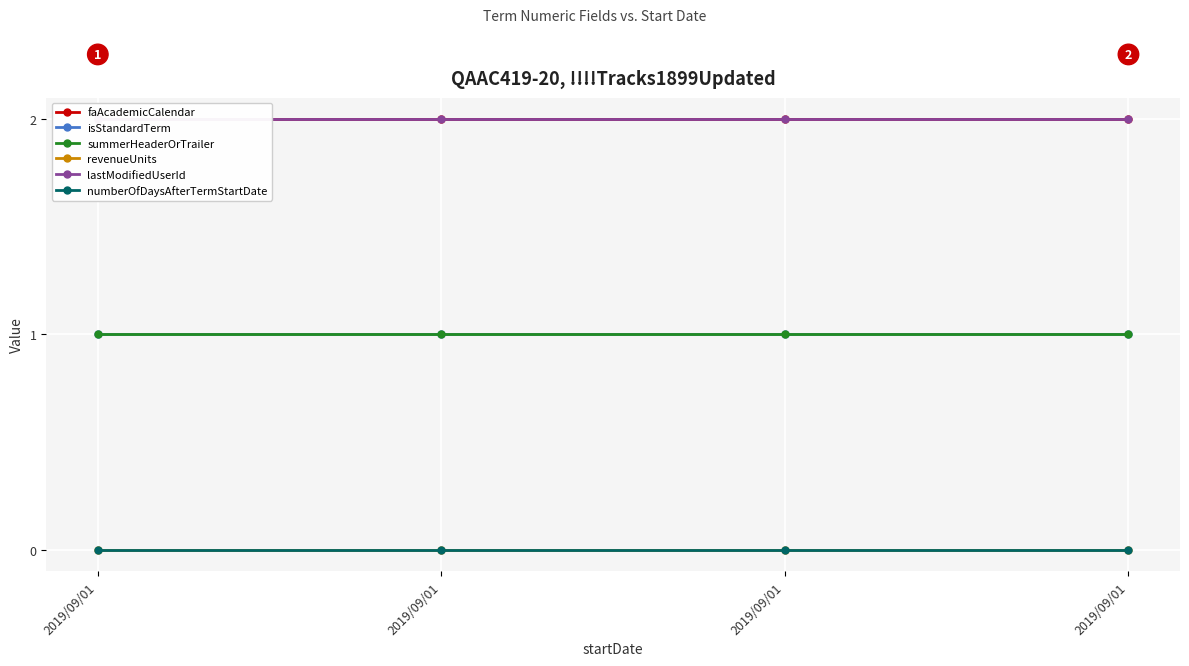

What is the maximum value shown in the chart?

2